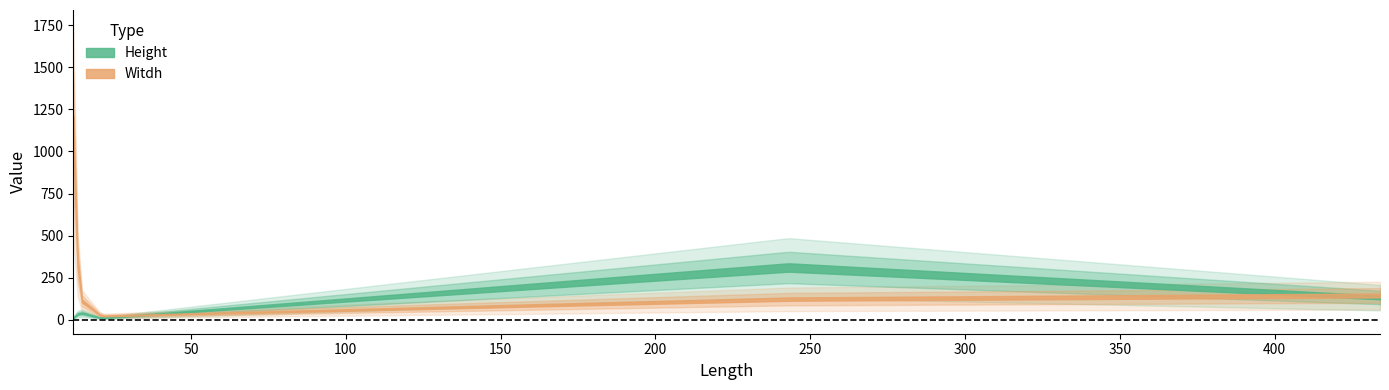

What are all the series names shown in the legend?

Height, Witdh